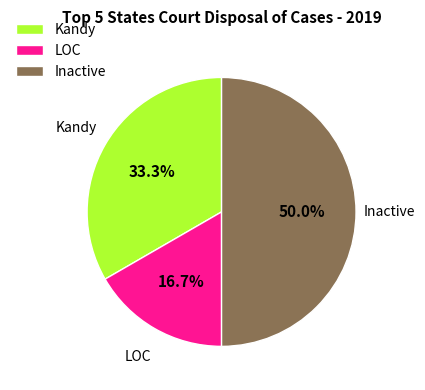

To the nearest percent, what percentage of the pie is LOC?

17%